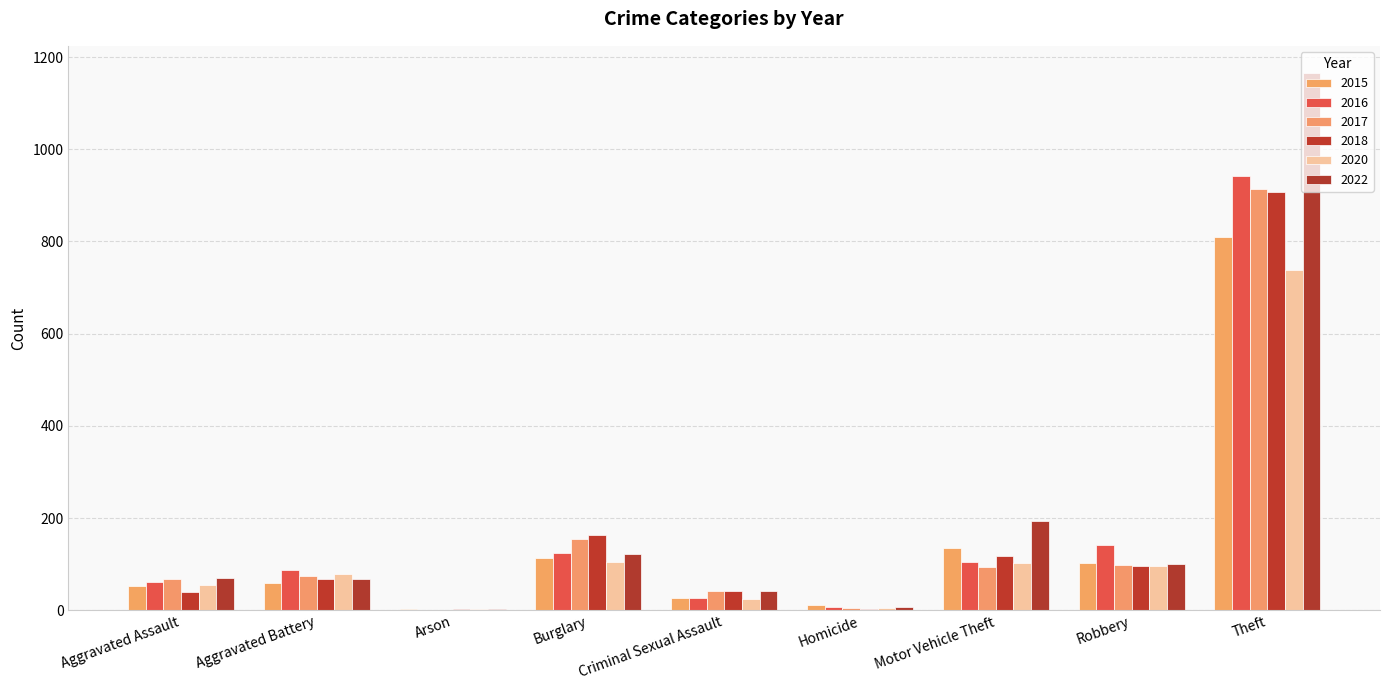

At how many categories does at least one series exceed 674?

1